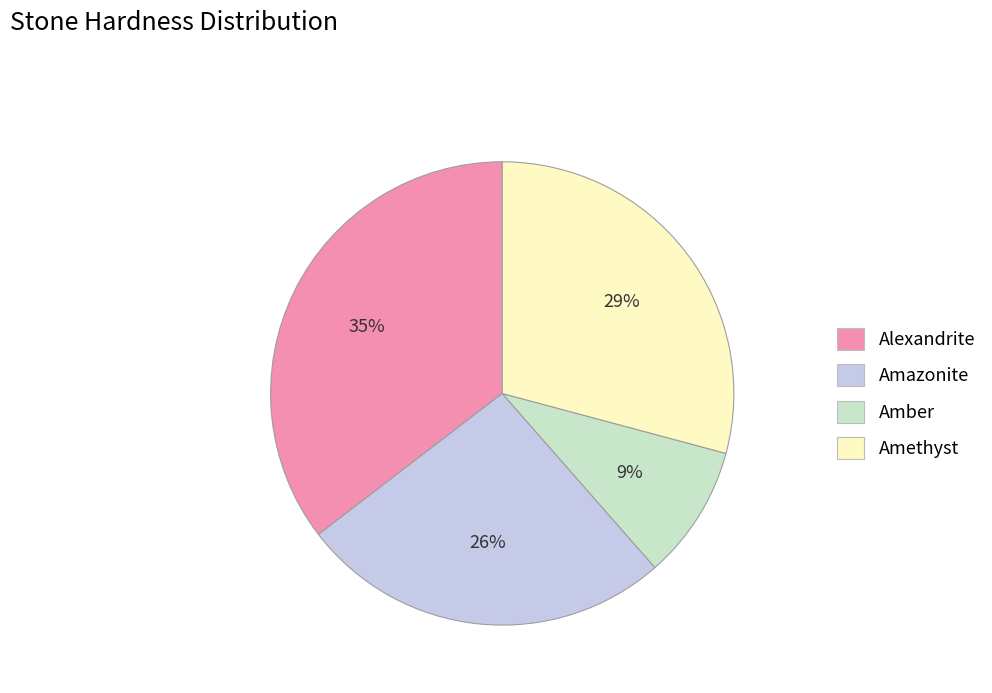

Combined, do Amethyst and Alexandrite account for over 50%?

Yes